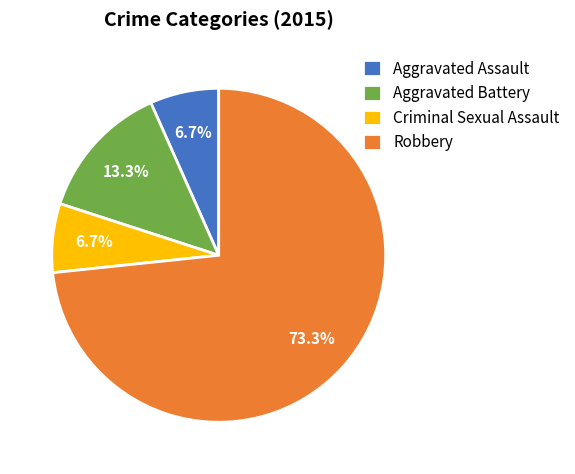

To the nearest percent, what is the difference between the Aggravated Assault and Aggravated Battery slice percentages?

7%